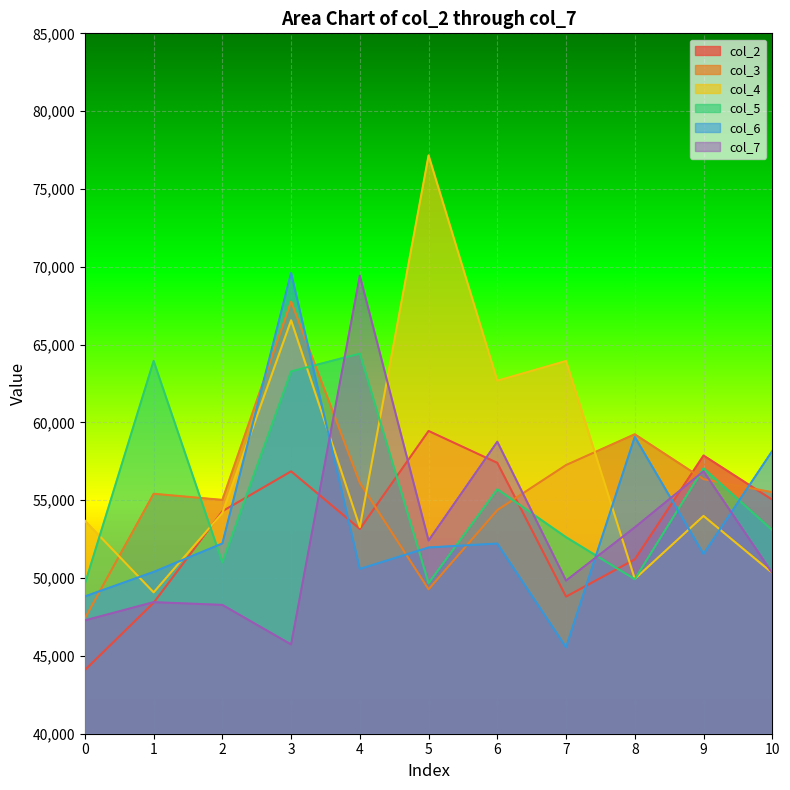

How many lines are shown in the chart?

6